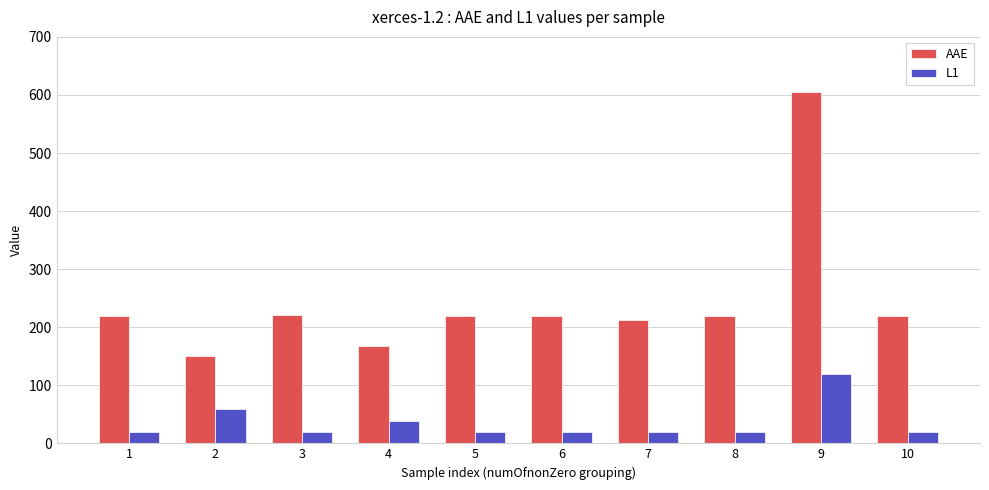

What is the highest value of the AAE series?

605.3